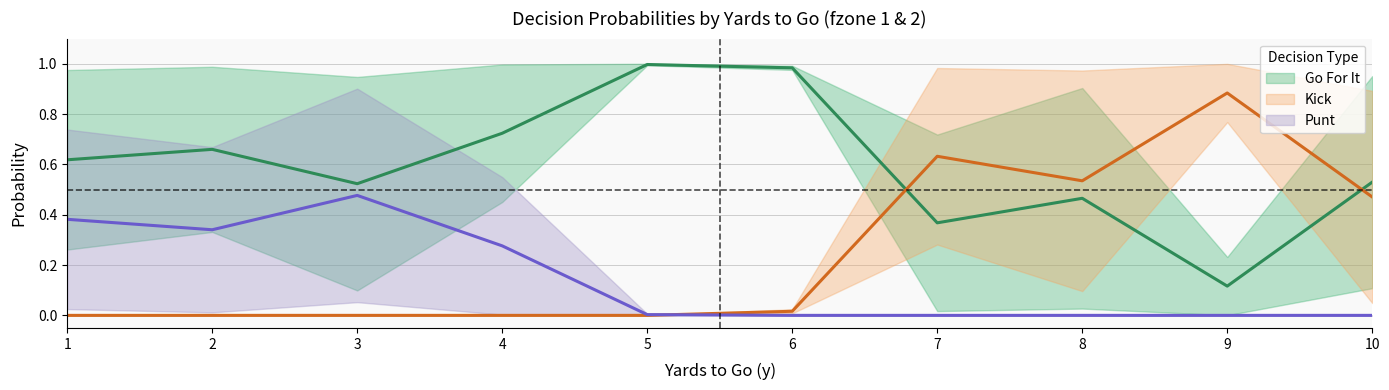

Which has a higher value, 2 or 1?

2